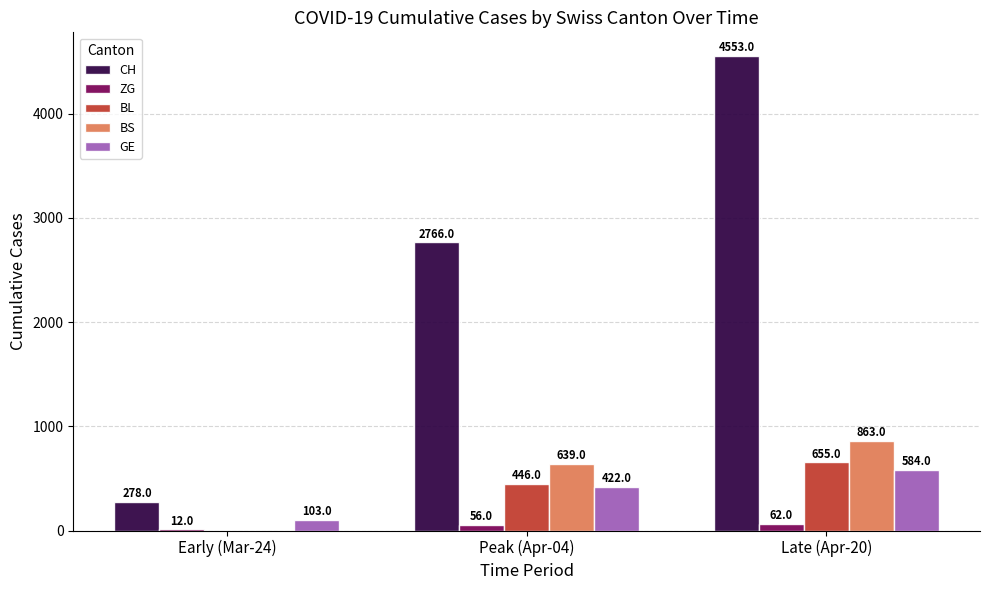

Which series has the largest range (max minus min)?

CH